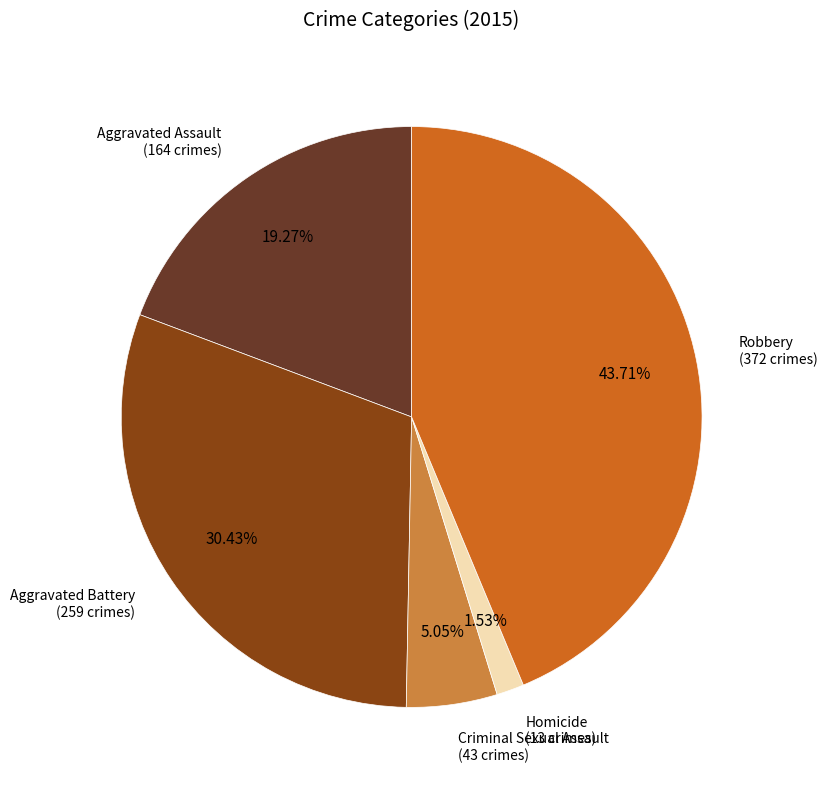

Is there a majority slice in this chart?

No